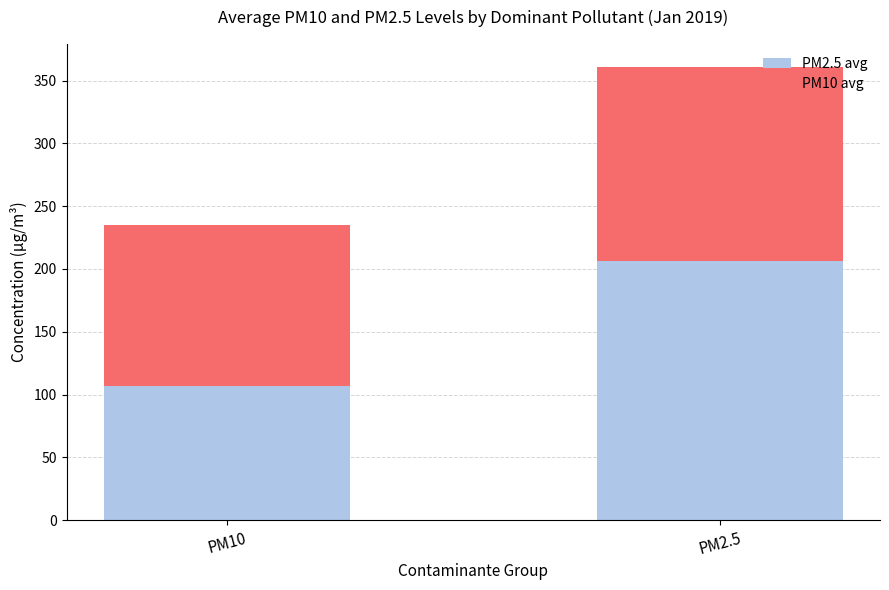

Rank the categories by PM2.5 avg value from highest to lowest.

PM2.5, PM10